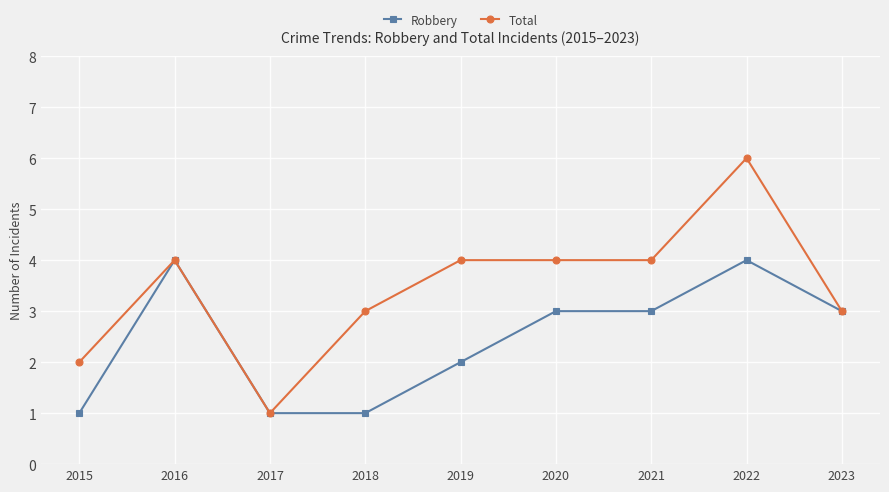

What are all the series names shown in the legend?

Robbery, Total